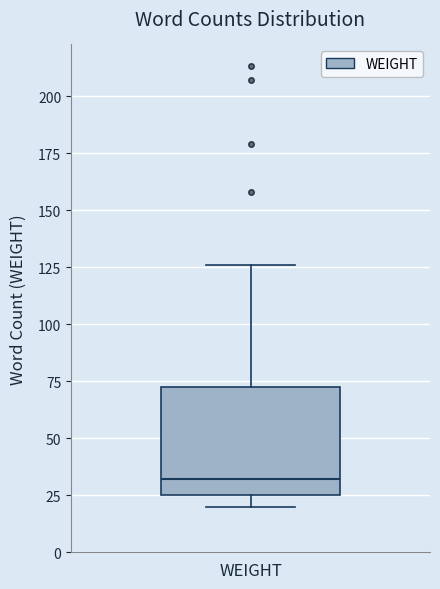

Transcribe this box plot: give where the median line is, the range the box spans, and where the two whiskers end, as read against the y-axis. The values are not printed on the chart, so give them approximately, as read against the axis.

median 30, box 25 to 75, whiskers 20 to 125